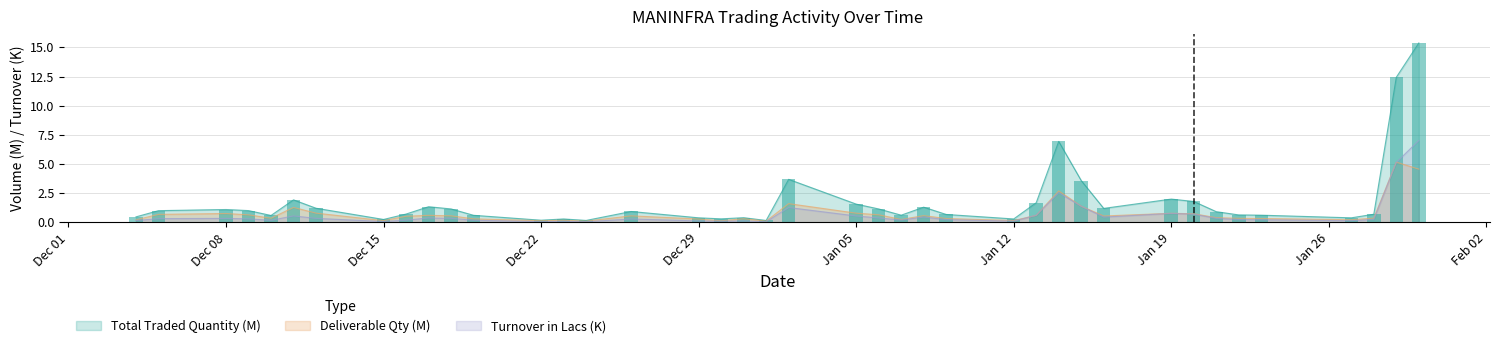

What is the label of the 22nd bar from the right?

2014-12-31